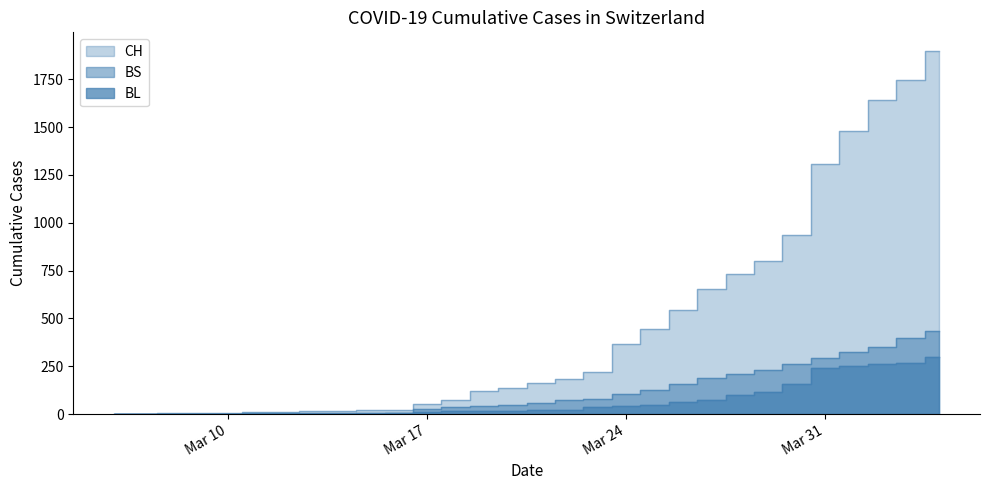

Reading right to left, transcribe all the data shown in this chart.

CH: 1901	1749	1643	1478	1307	938	800	734	654	546	443	368	222	181	160	138	119	75	54	21	20	17	17	12	11	7	3	1
BL: 298	266	262	249	242	158	115	100	76	65	46	40	35	21	21	18	16	16	13	5	5	2	2	2	2	2	1	0
BS: 434	397	350	323	292	263	228	211	191	155	128	105	78	73	57	46	44	36	25	4	0	4	4	4	4	0	0	0